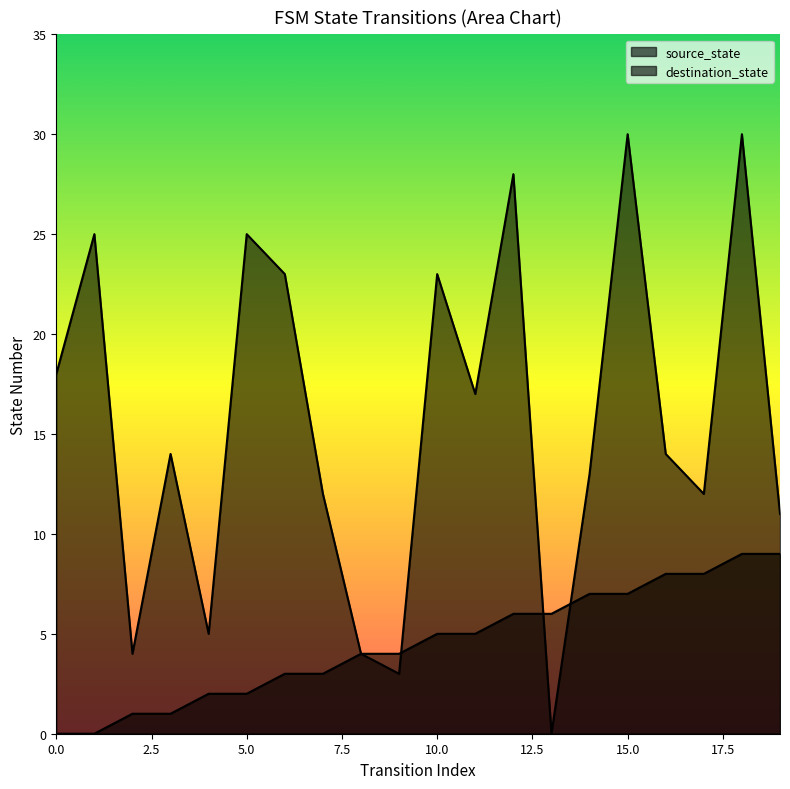

At which label does source_state first exceed 5?

12